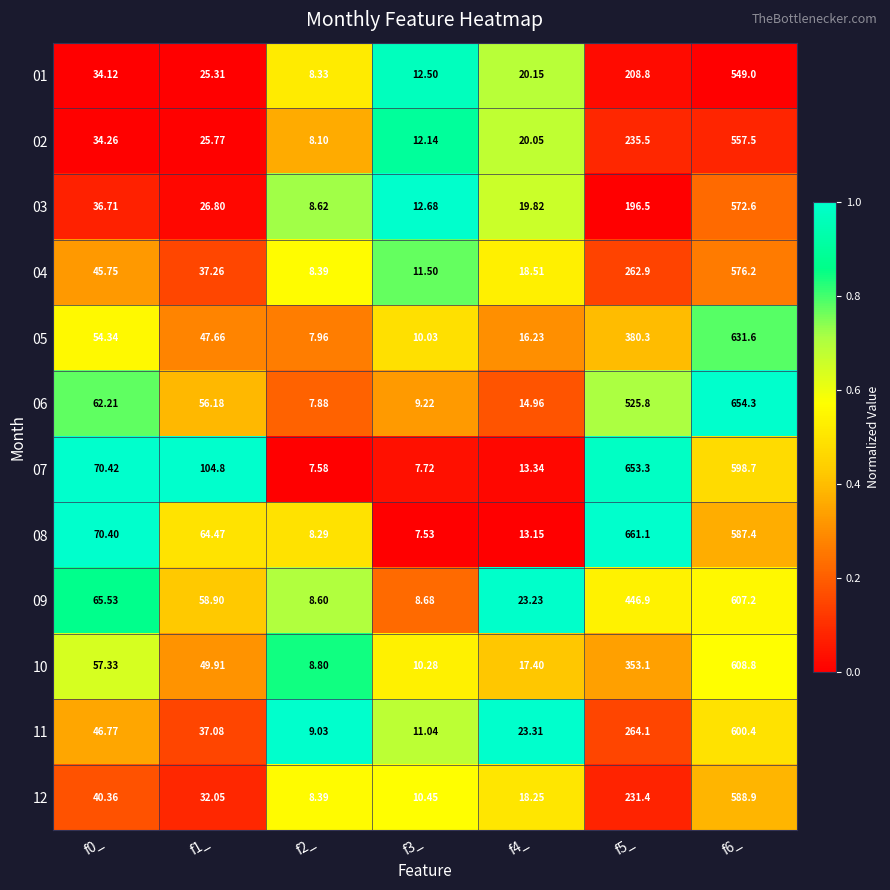

Is the value of 04 at f3_ greater than the value of 09 at f4_?

No